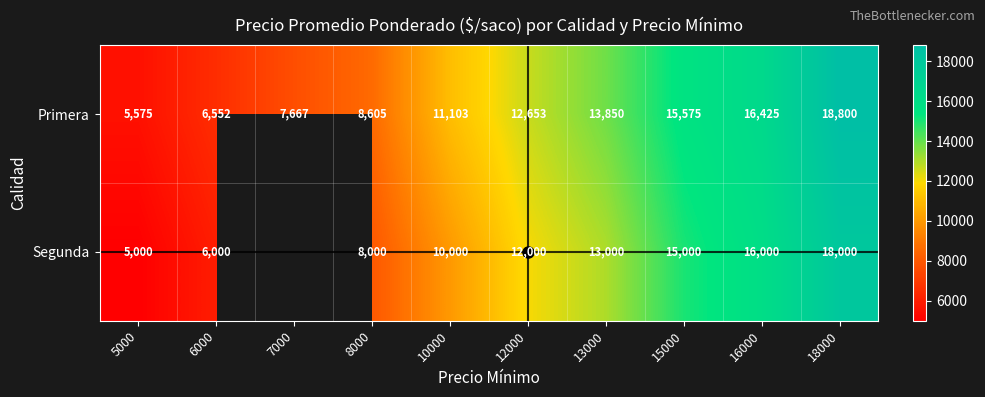

Rank the series at 5000 from highest to lowest value.

Primera, Segunda